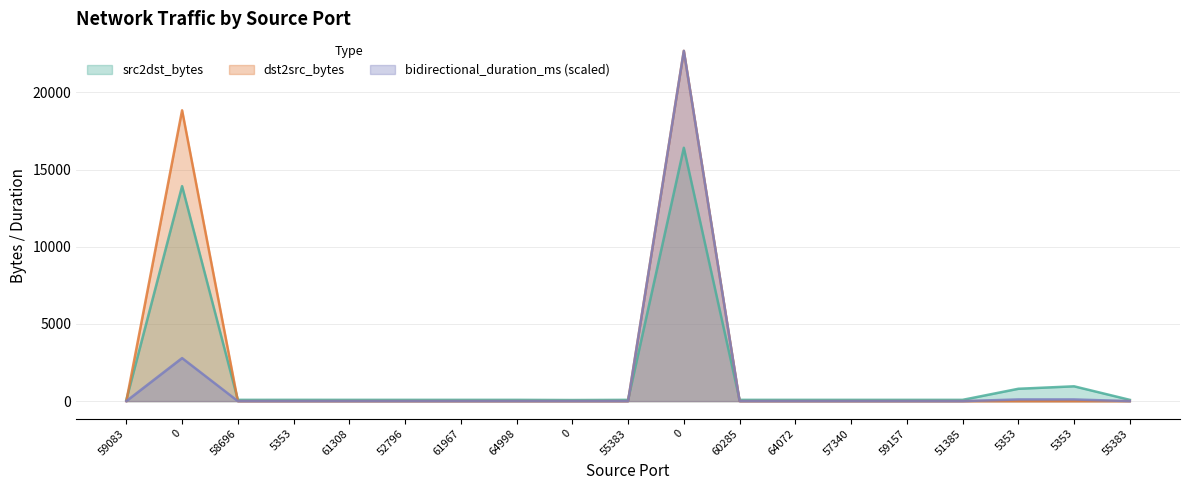

Which series changed the most between 61967 and 60285?

src2dst_bytes